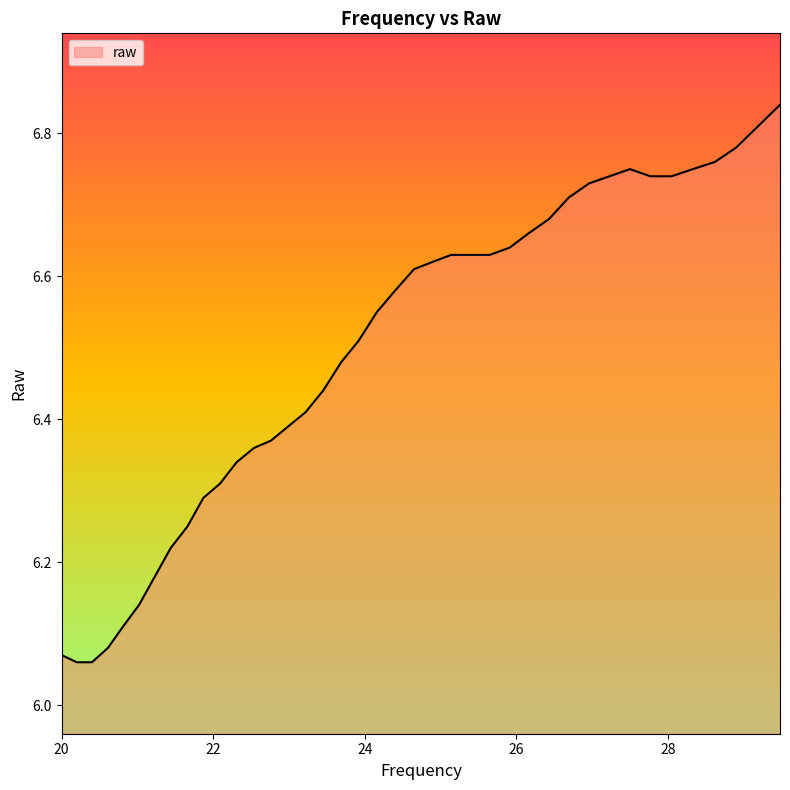

Is this an area chart (filled region under the line)?

Yes